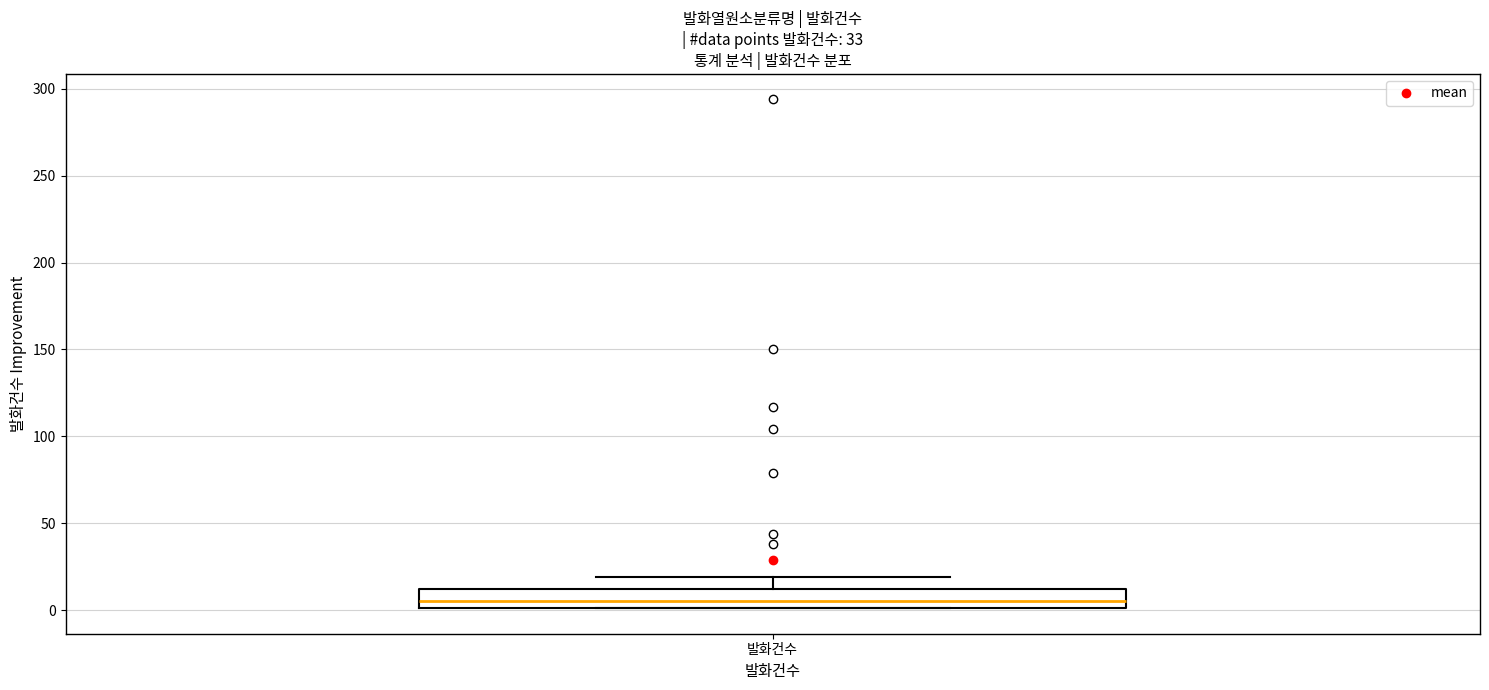

Read this box plot against the y-axis: the position of the median line, the range covered by the box, and the ends of both whiskers. The values are not printed on the chart, so give them approximately, as read against the axis.

median 5, box 0 to 10, whiskers 0 to 20